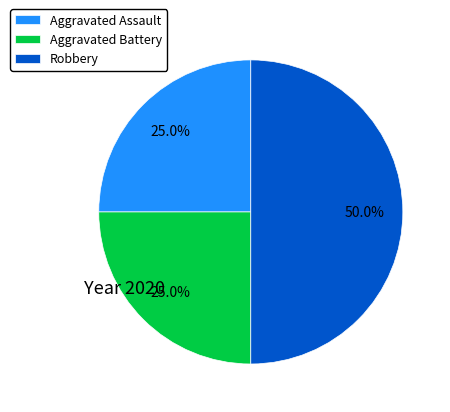

What is the total percentage of Aggravated Battery and Aggravated Assault?

50.0%